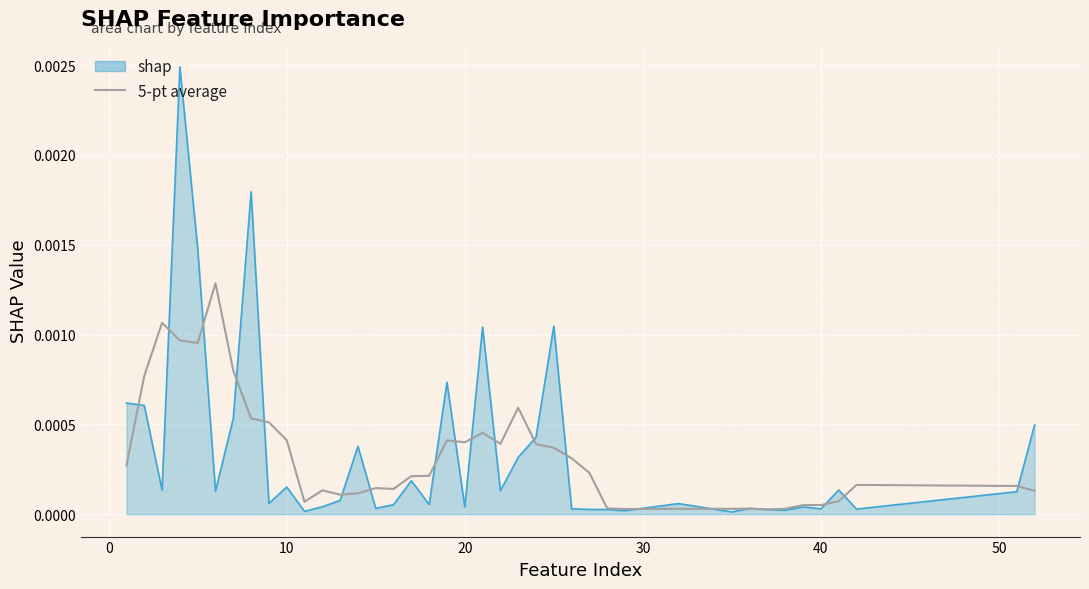

Count the number of categories in the chart.

40